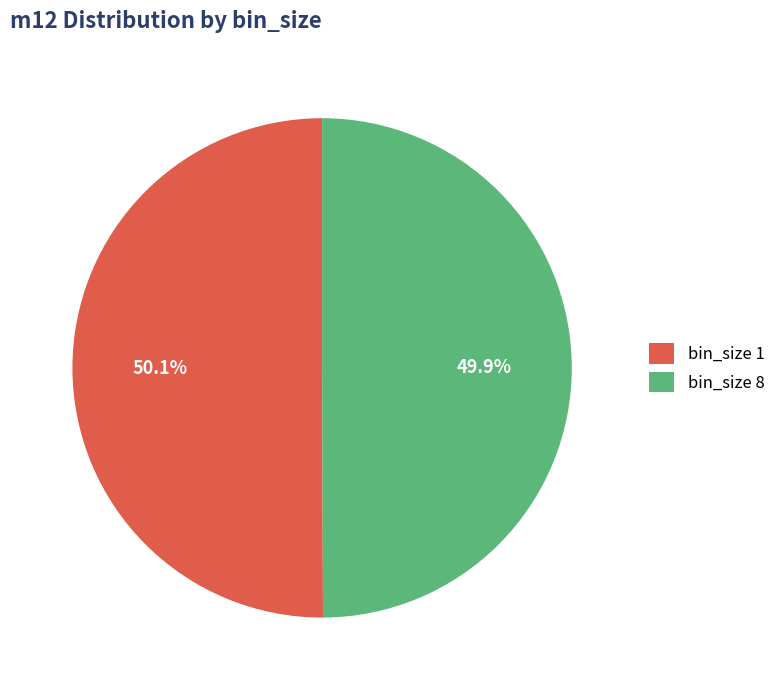

Is it true that bin_size 8 is 58% of the pie?

False